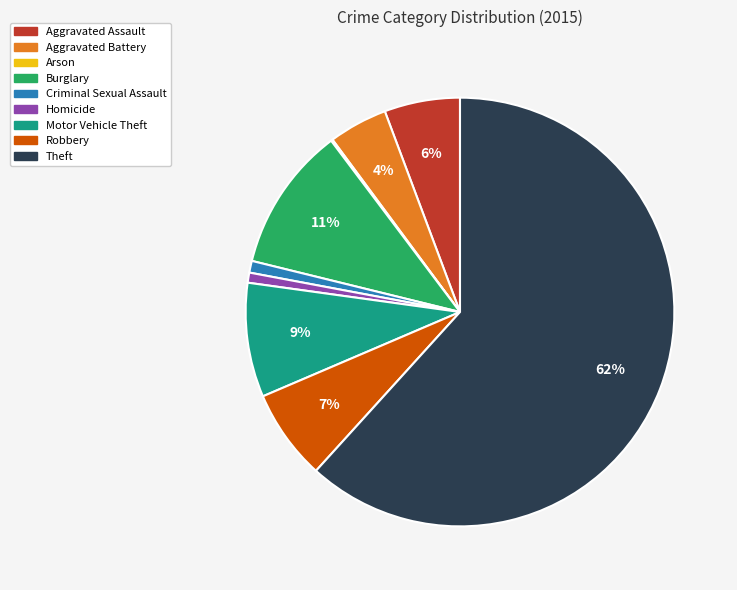

Does Theft account for over 50% of the chart?

Yes